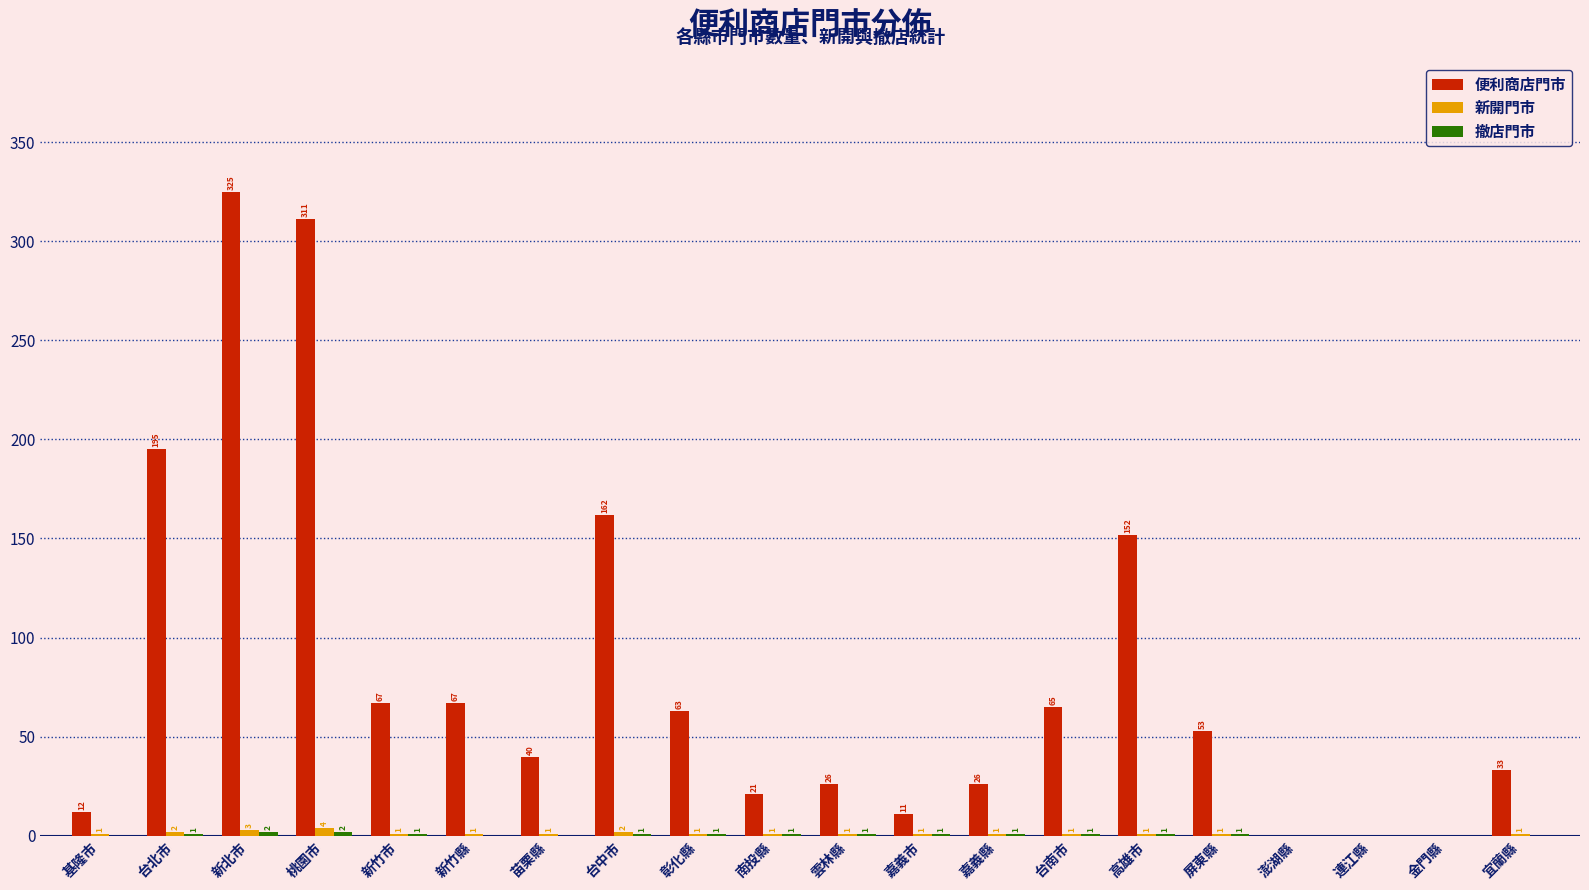

At which category is the sum across all series the highest?

新北市